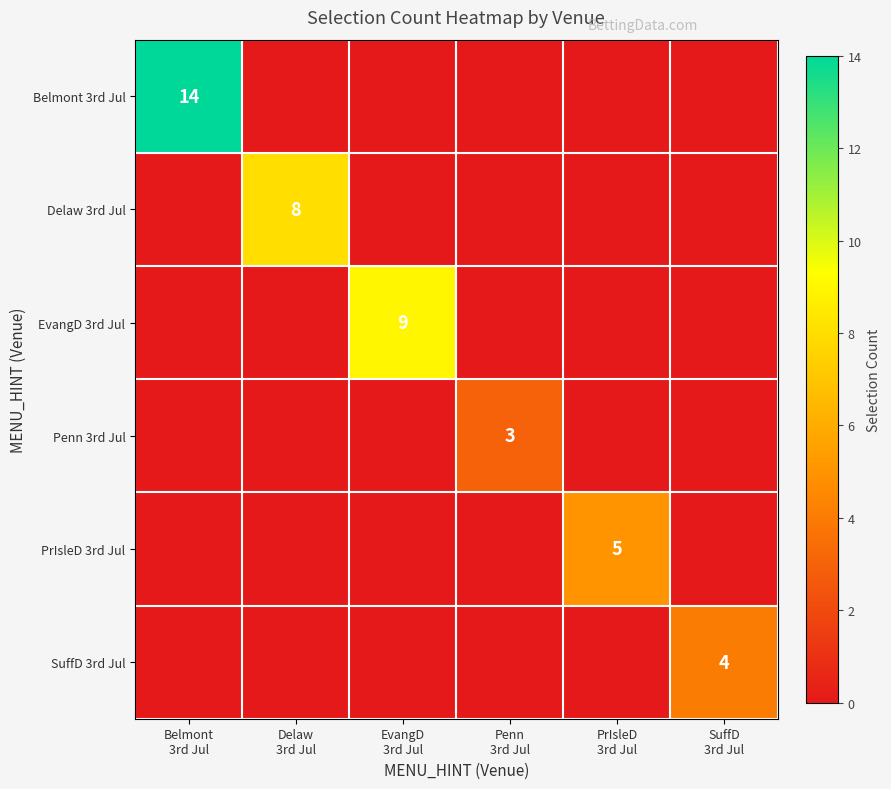

Which series changed the most between Delaw 3rd Jul and SuffD 3rd Jul?

USA / Delaw (US) 3rd Jul